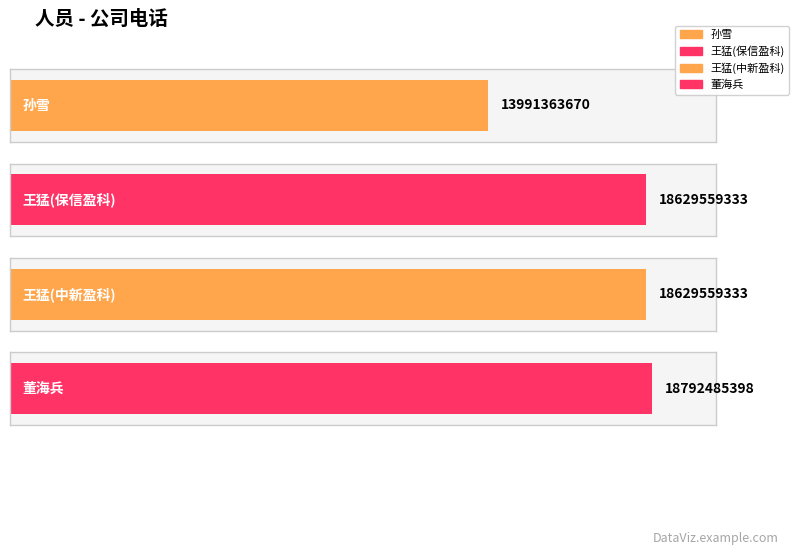

What is the difference between the values at 孙雪 and 王猛(保信盈科)?

4638195663